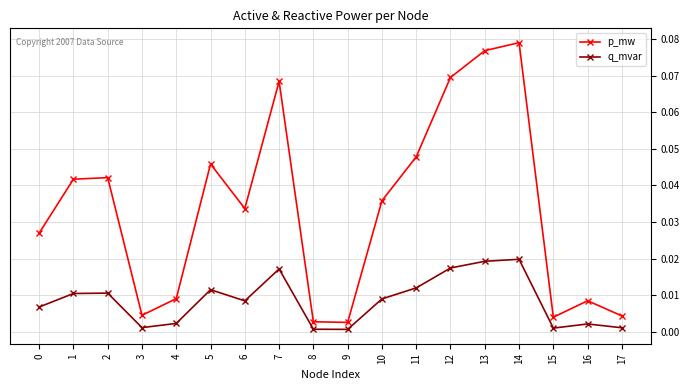

At which category does p_mw reach its first local valley?

3